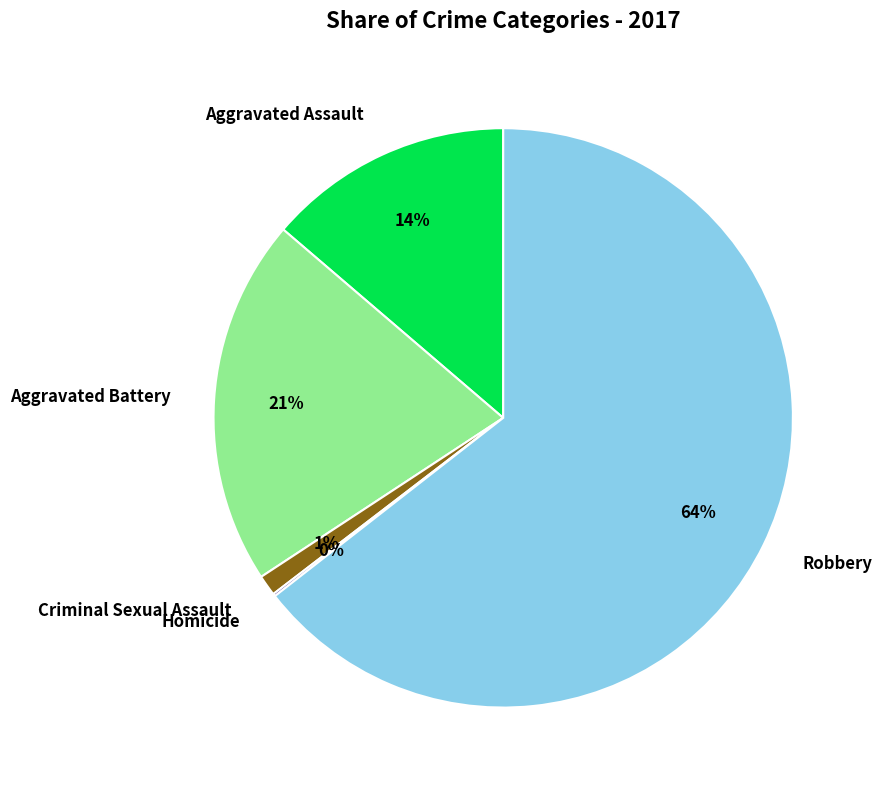

To the nearest percent, what portion does Robbery represent?

64%